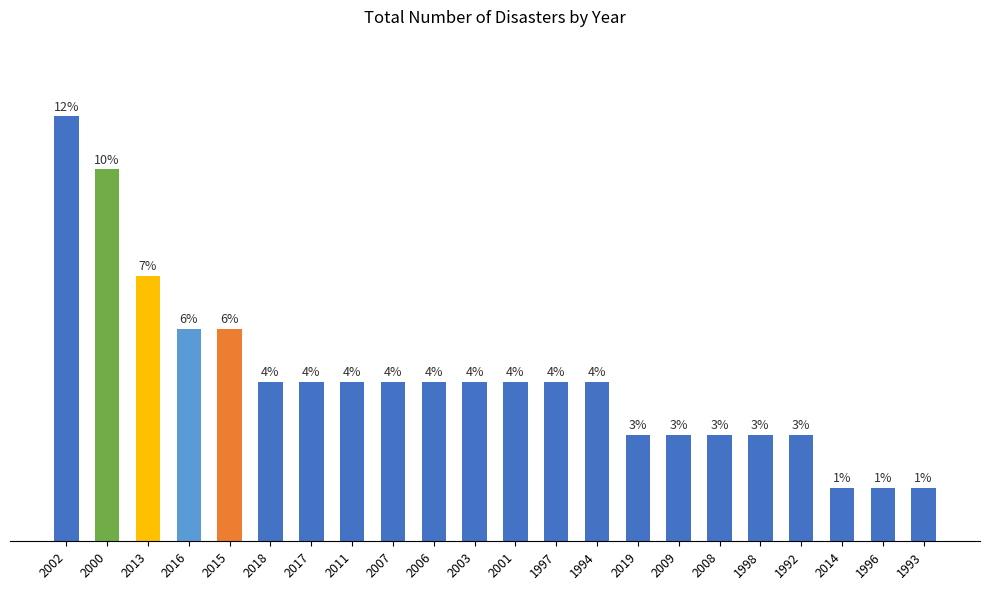

Reading left to right, list all the values displayed in this chart.

2002=8	2000=7	2013=5	2016=4	2015=4	2018=3	2017=3	2011=3	2007=3	2006=3	2003=3	2001=3	1997=3	1994=3	2019=2	2009=2	2008=2	1998=2	1992=2	2014=1	1996=1	1993=1